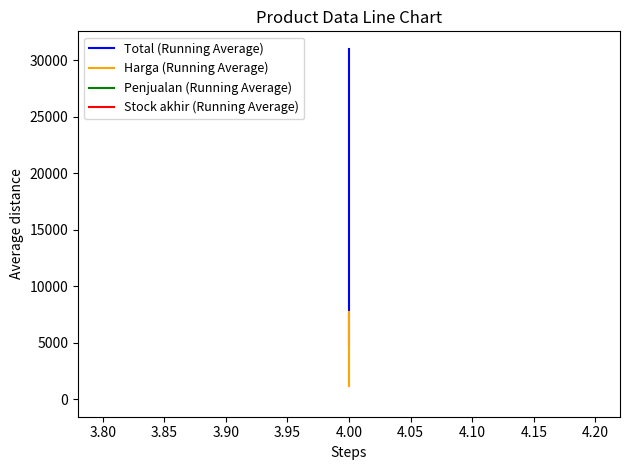

Between 3.75 and 3.80, which series saw the biggest shift?

Total (Running Average)